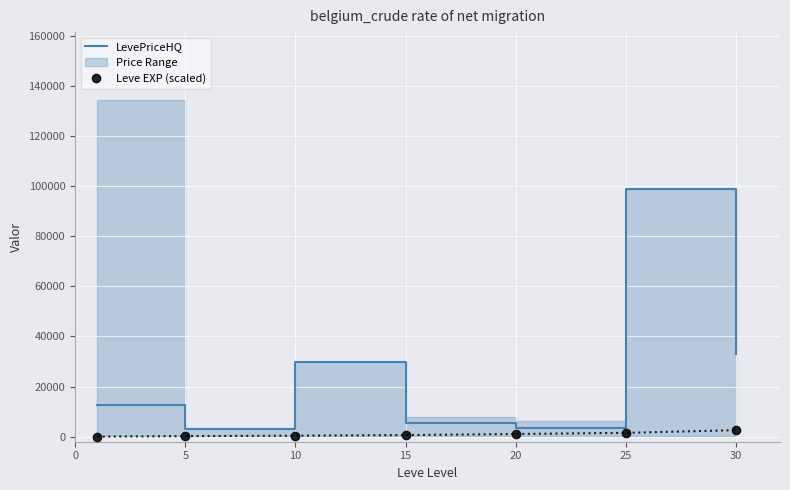

Rank the series at 0 from highest to lowest value.

LevePriceHQ, Leve EXP (scaled)